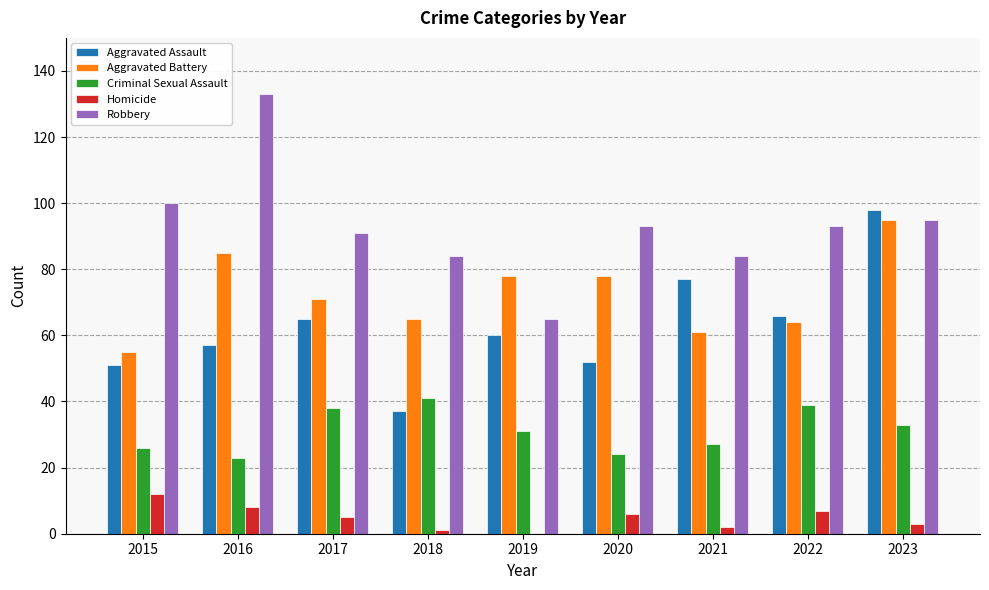

Is the value of Criminal Sexual Assault at 2015 greater than the value of Robbery at 2017?

No